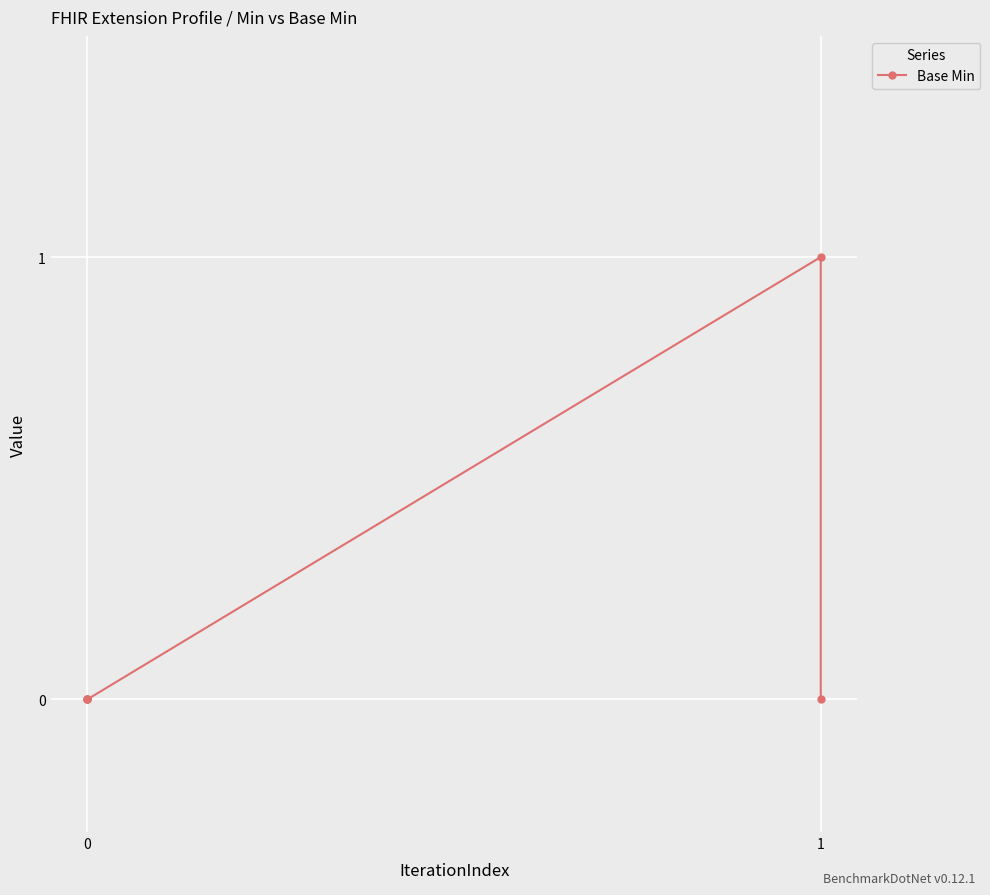

True or false: the data has more than 1 interior local peaks.

False